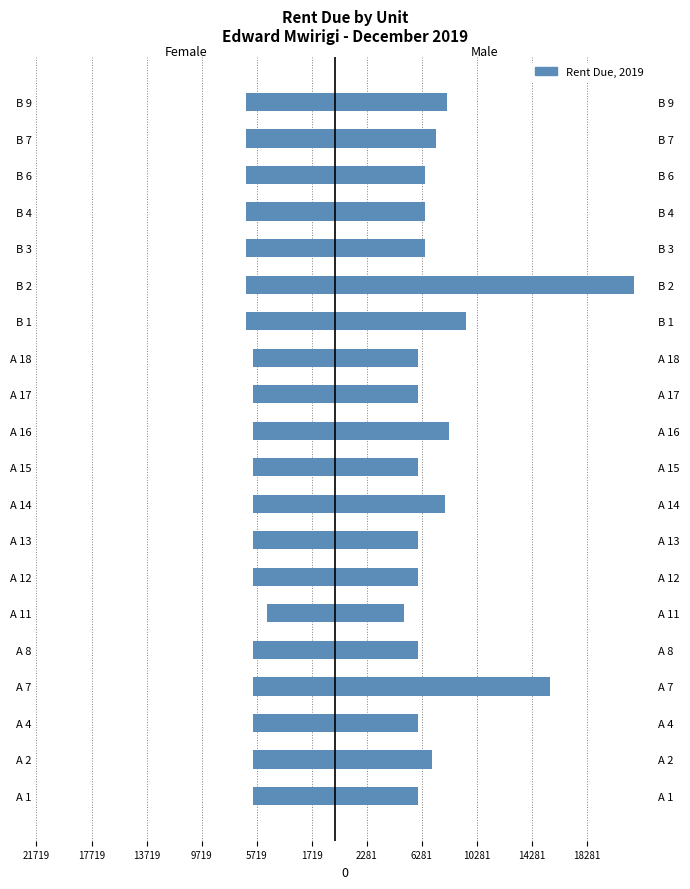

List the series in order of their peak value, highest first.

Male, Female